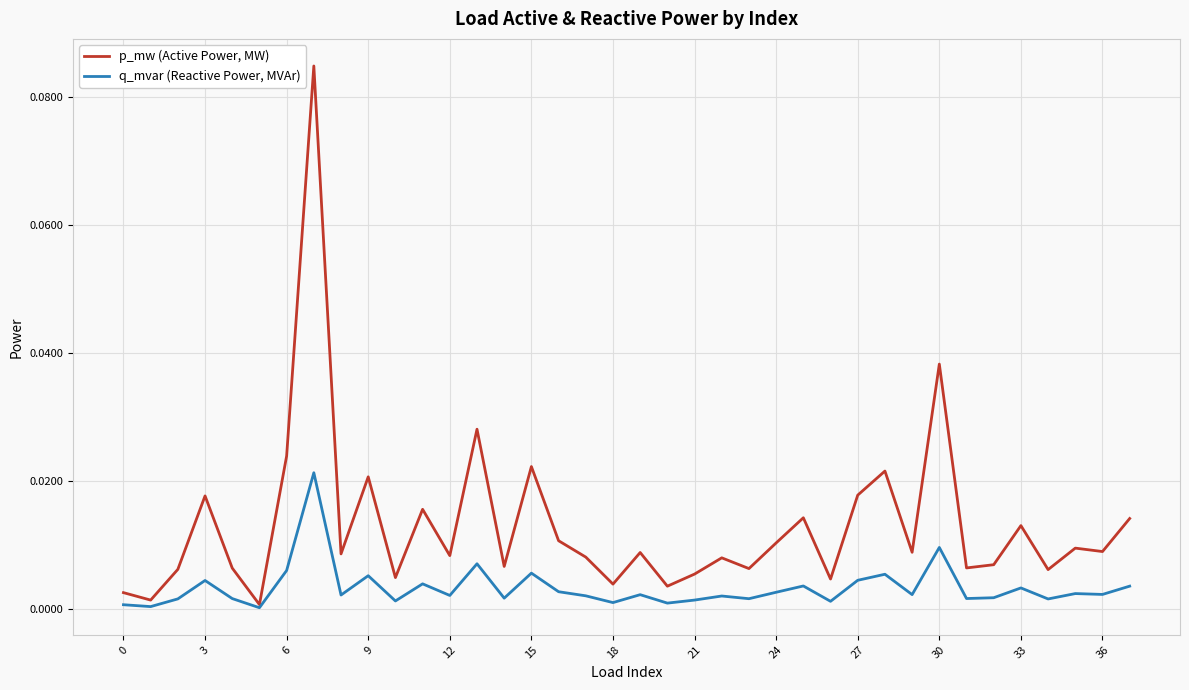

Rank the series by their maximum value, from lowest to highest.

q_mvar (Reactive Power, MVAr), p_mw (Active Power, MW)